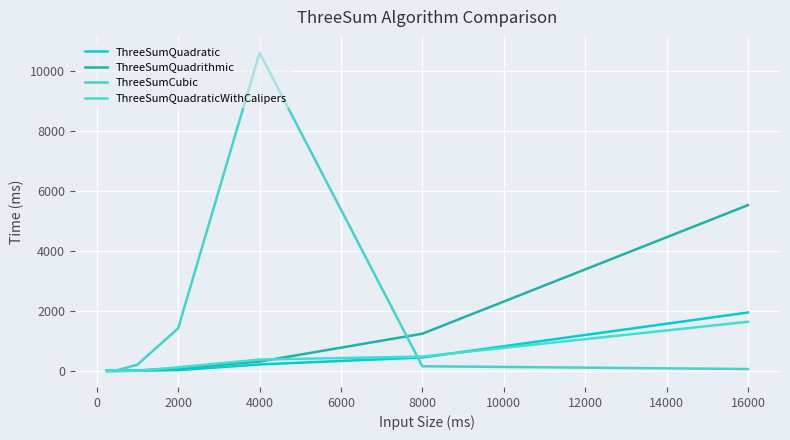

How many lines are shown in the chart?

4